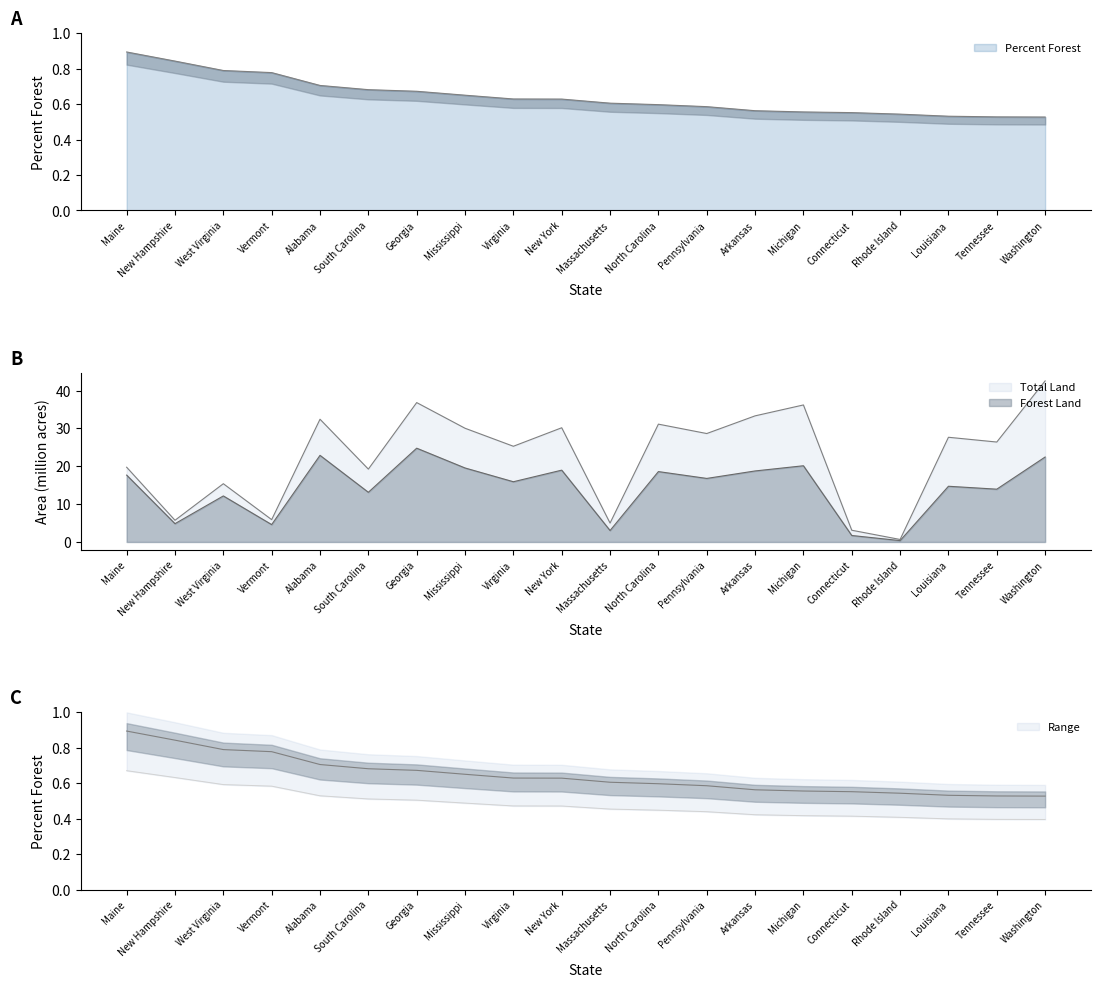

How many Percent Forest values are between 0 and 1?

20